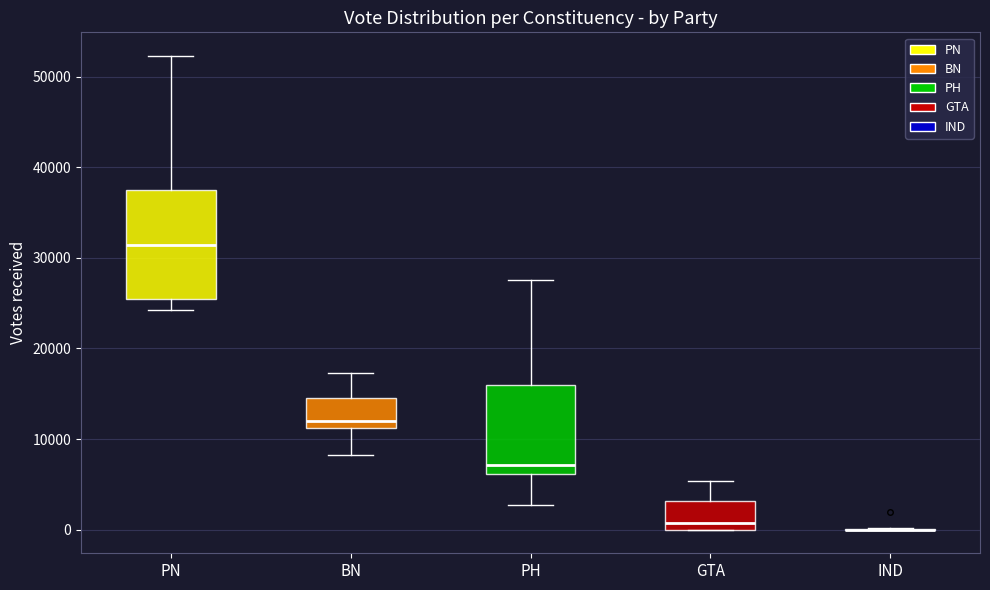

Comparing the boxes themselves (not the whiskers), which one is the tallest?

PN